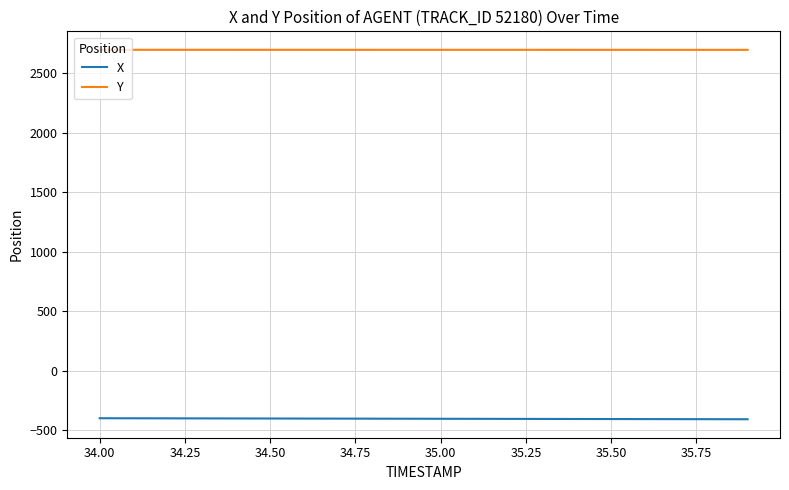

True or false: X and Y intersect in this chart.

False